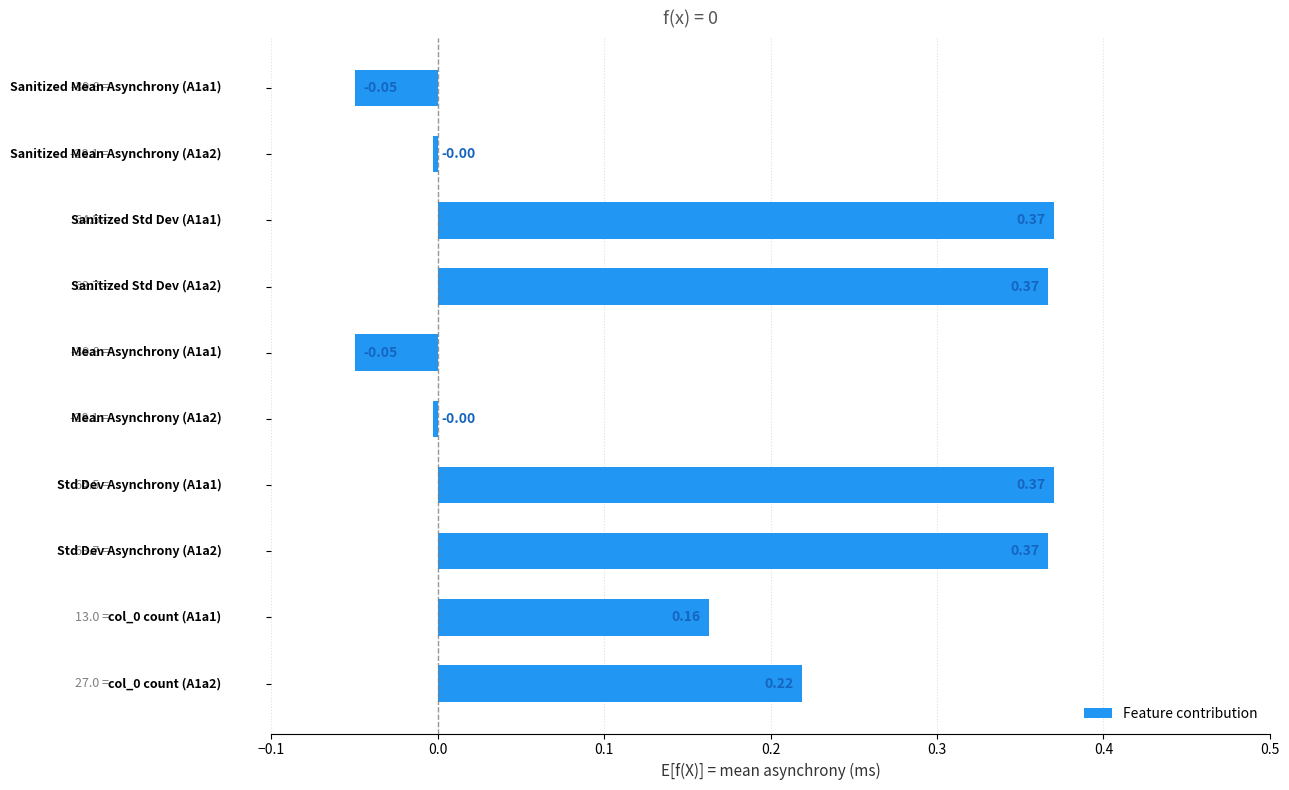

How many values are above zero?

6